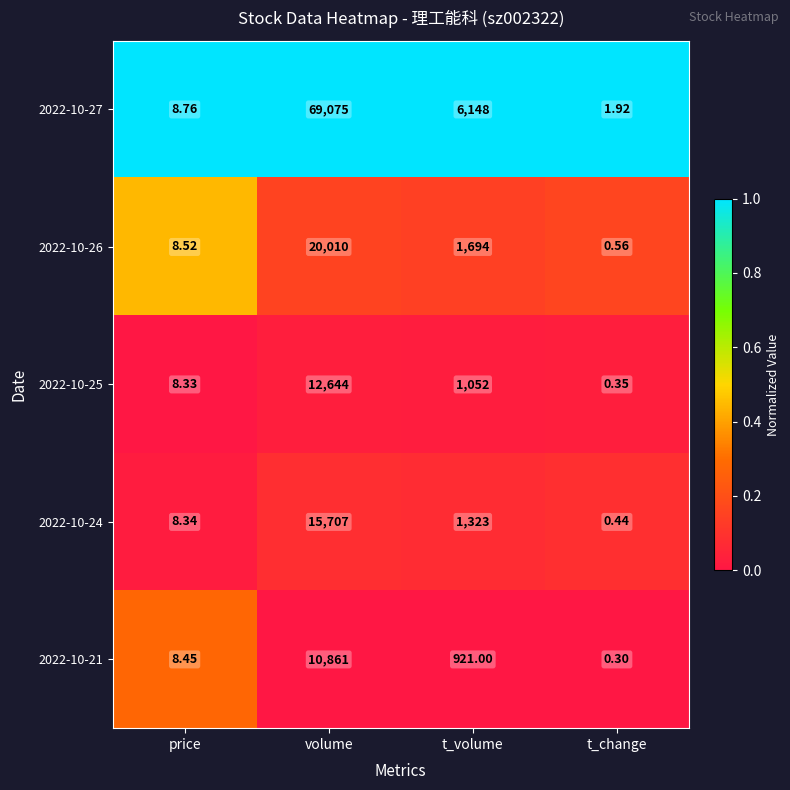

At which label is 2022-10-27 closest to 34538?

t_volume